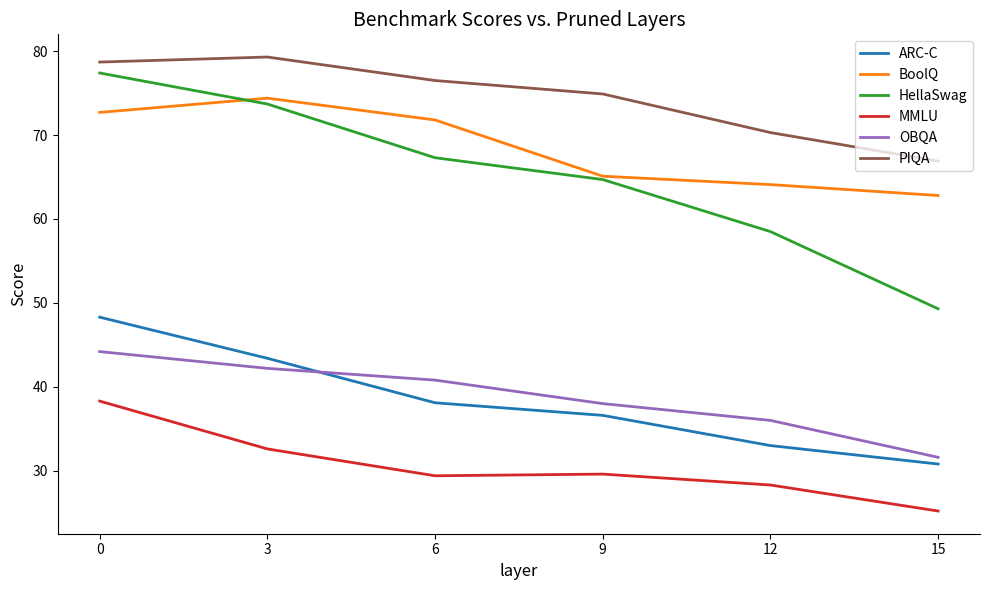

True or false: BoolQ and PIQA cross at least once.

False